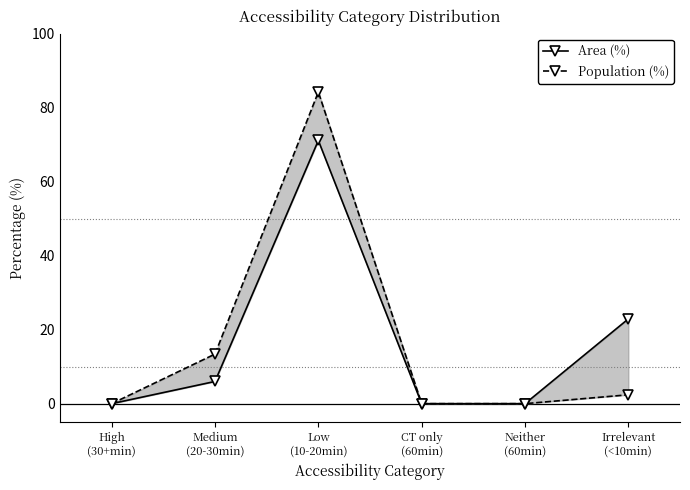

True or false: Area (%) and Population (%) intersect in this chart.

False